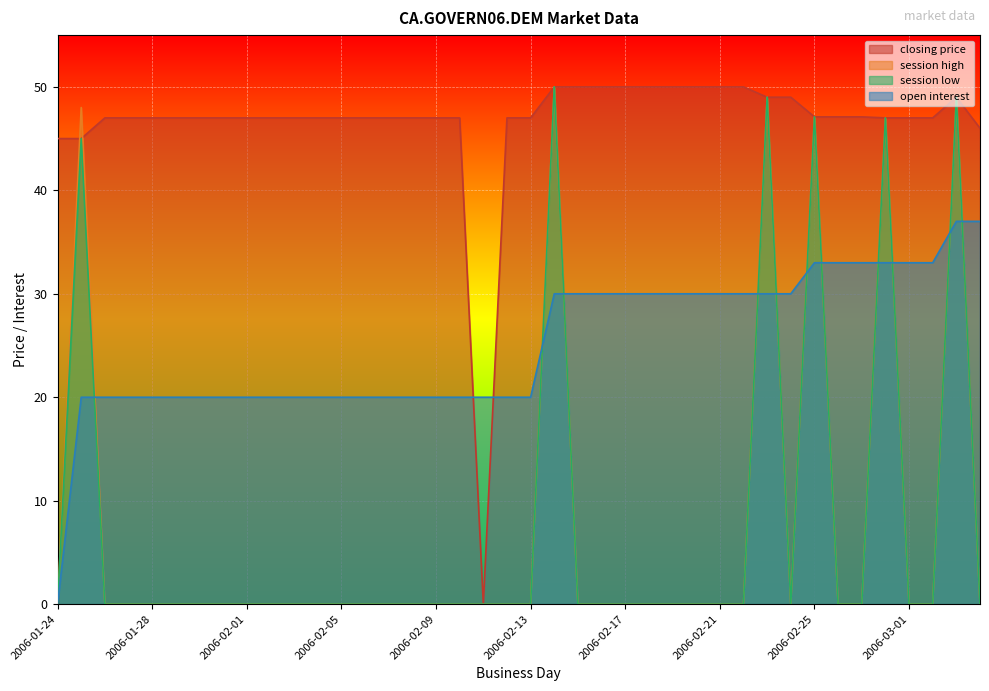

What is the label of the 31st point from the left?

2006-02-23